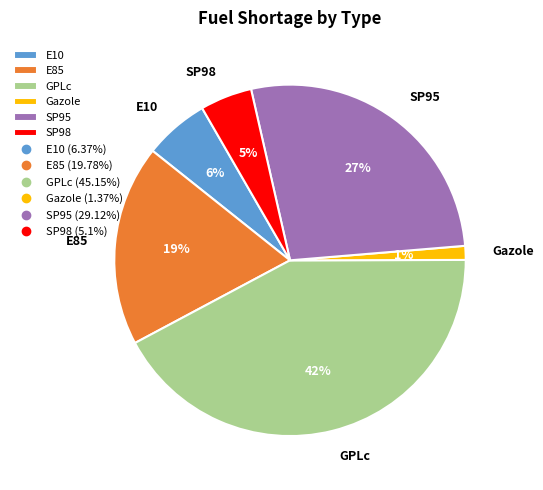

To the nearest percent, what is the average slice percentage?

17%